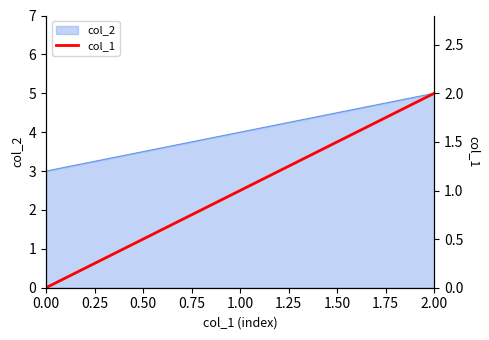

How many data points are less than 1?

1